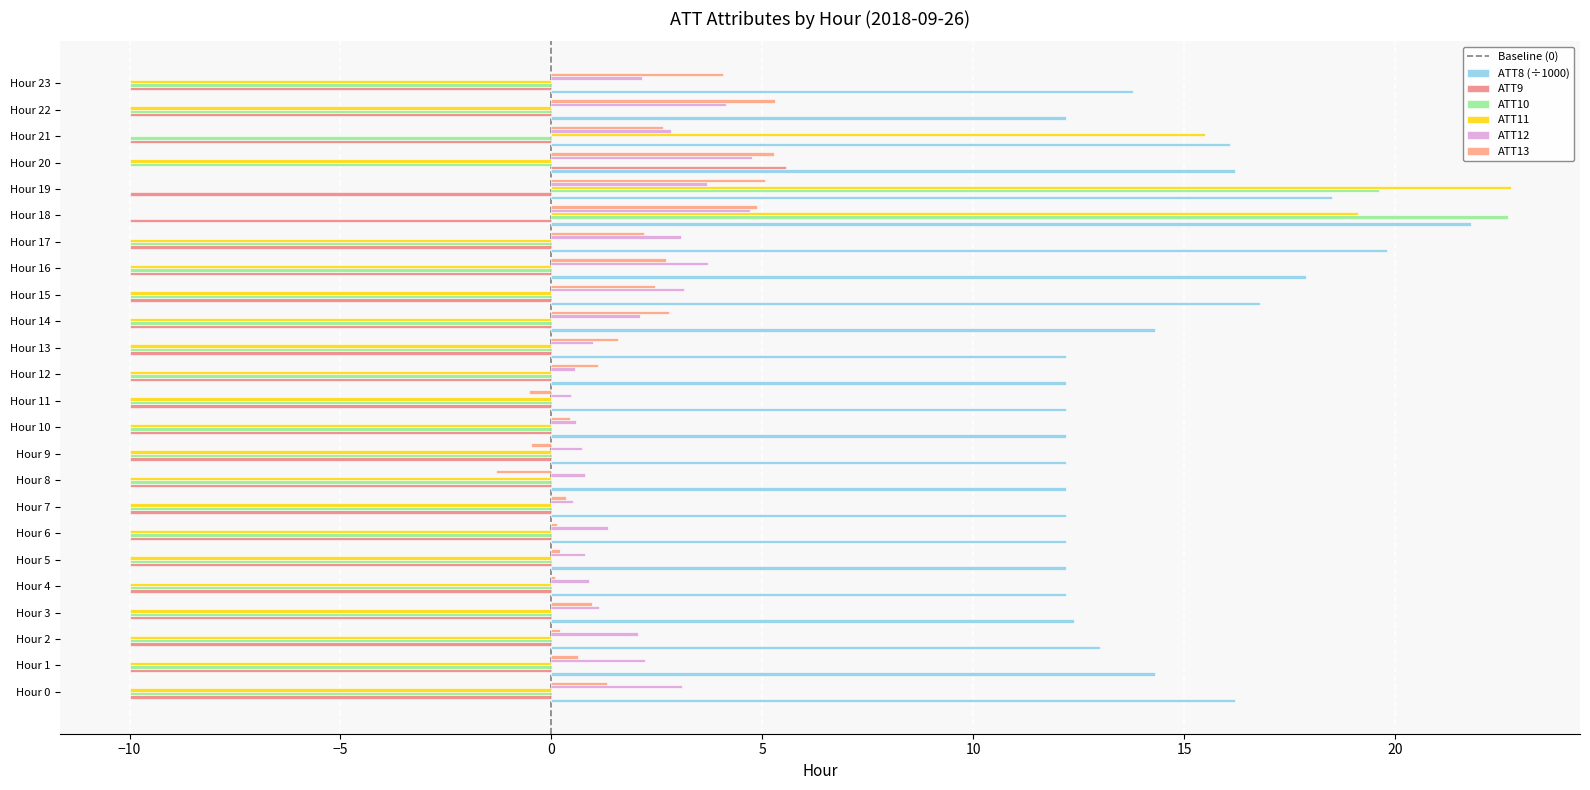

What is the smallest value displayed?

-10.0